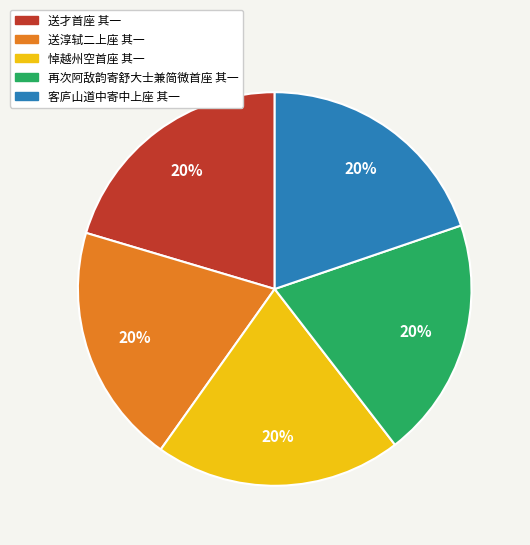

True or false: 送淳轼二上座 其一 accounts for 33% of the total.

False